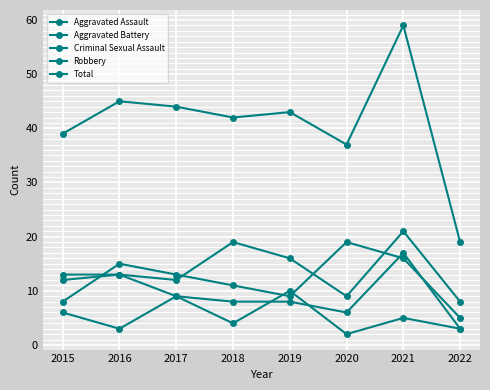

Count the number of categories in the chart.

8